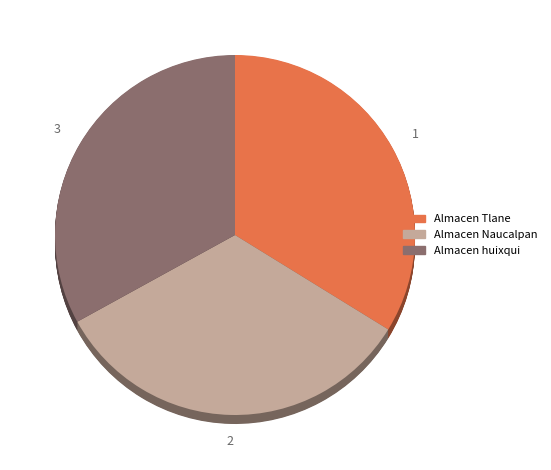

Does Almacen Tlane account for over 50% of the chart?

No